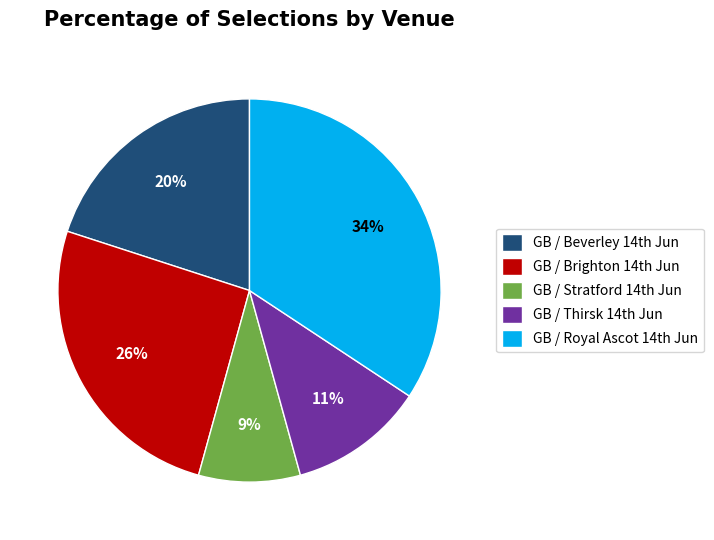

Which slice is the smallest?

GB / Stratford 14th Jun